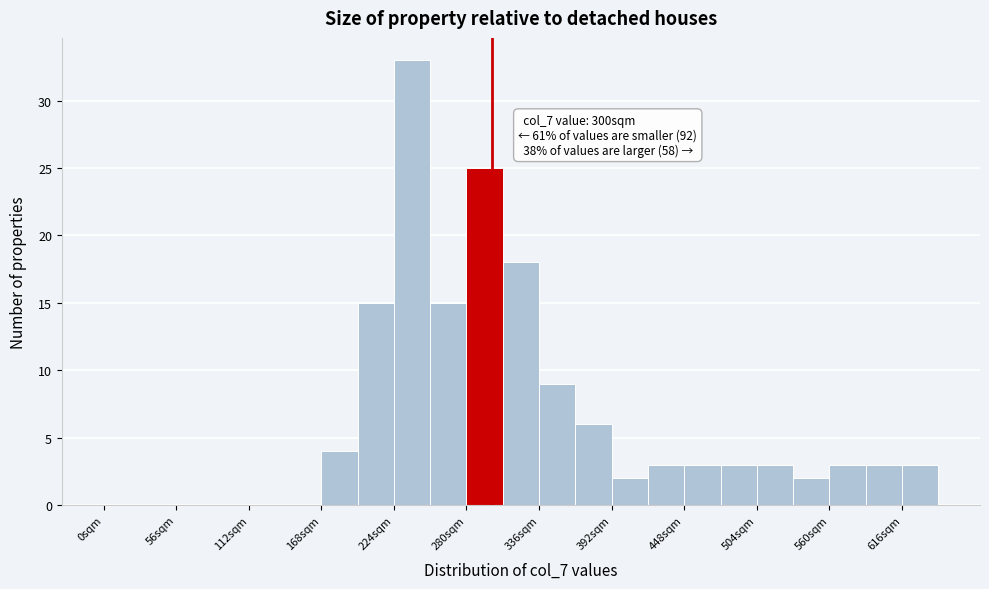

Read against the x-axis, roughly where is the centre of the tallest bar?

240